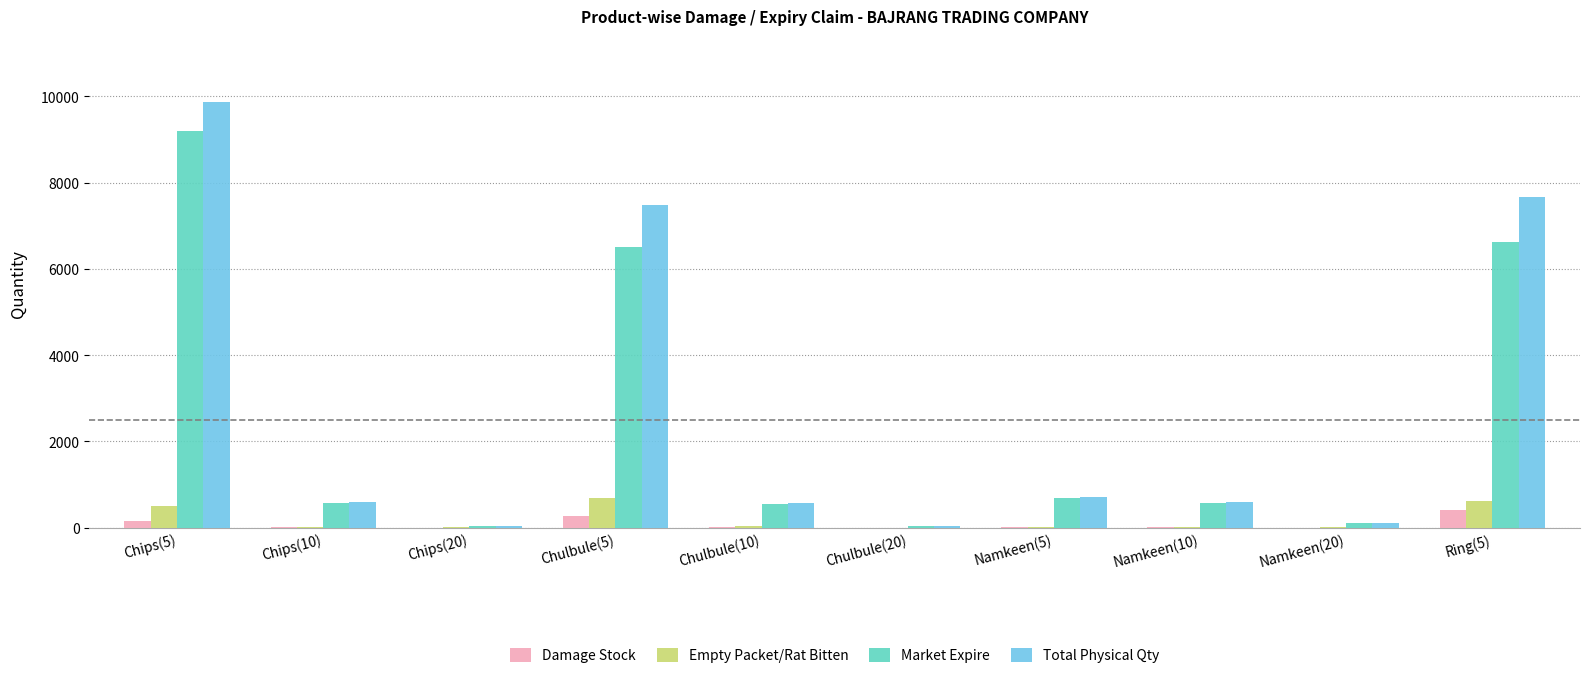

Is it true that Total Physical Qty equals 7661 at Ring(5)?

True